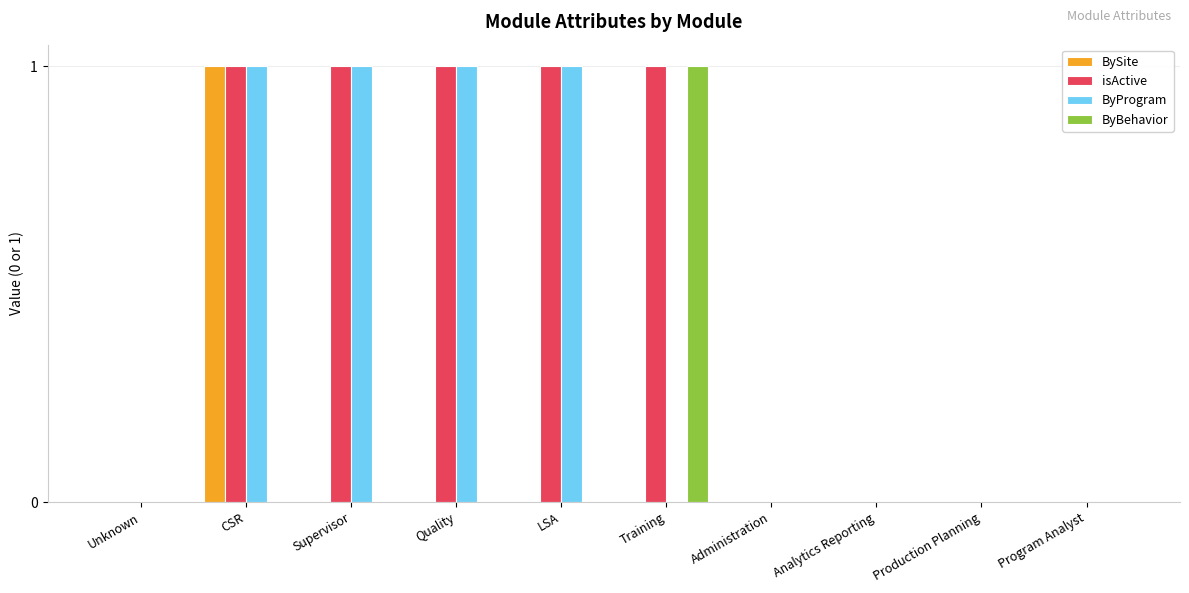

Is the value of ByBehavior at CSR greater than the value of isActive at Quality?

No